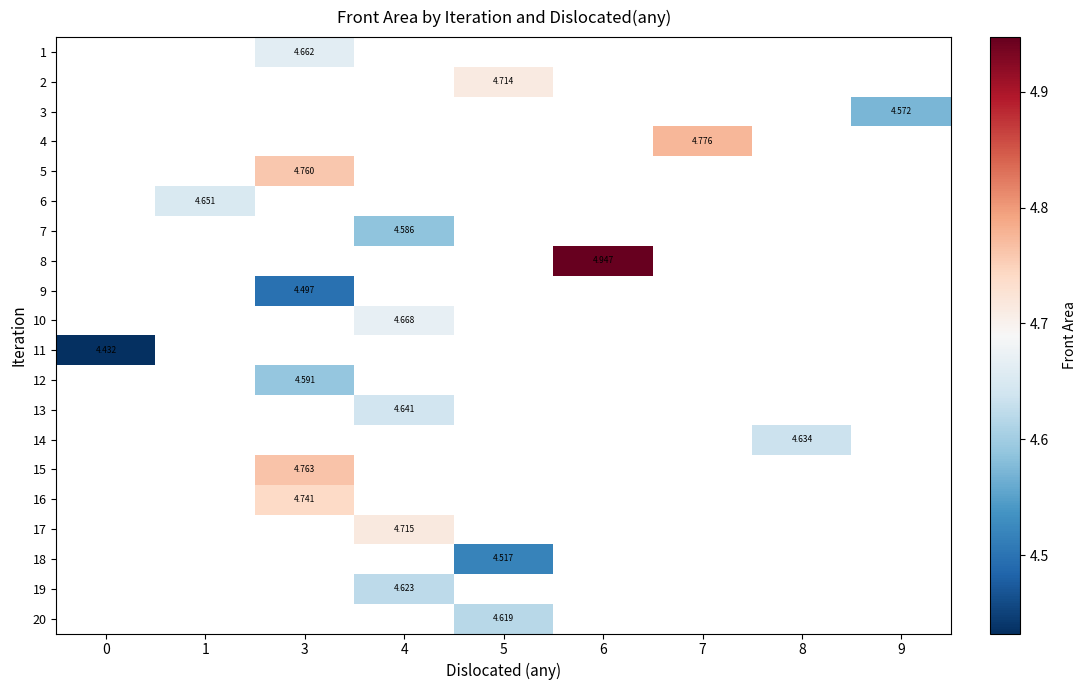

How many data points does each series have?

9